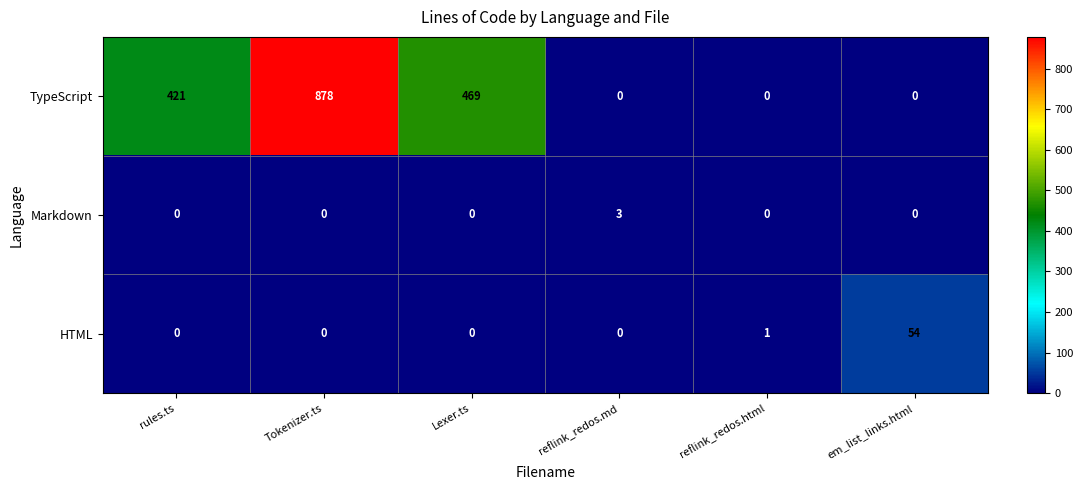

What is the total value across all series at Tokenizer.ts?

878